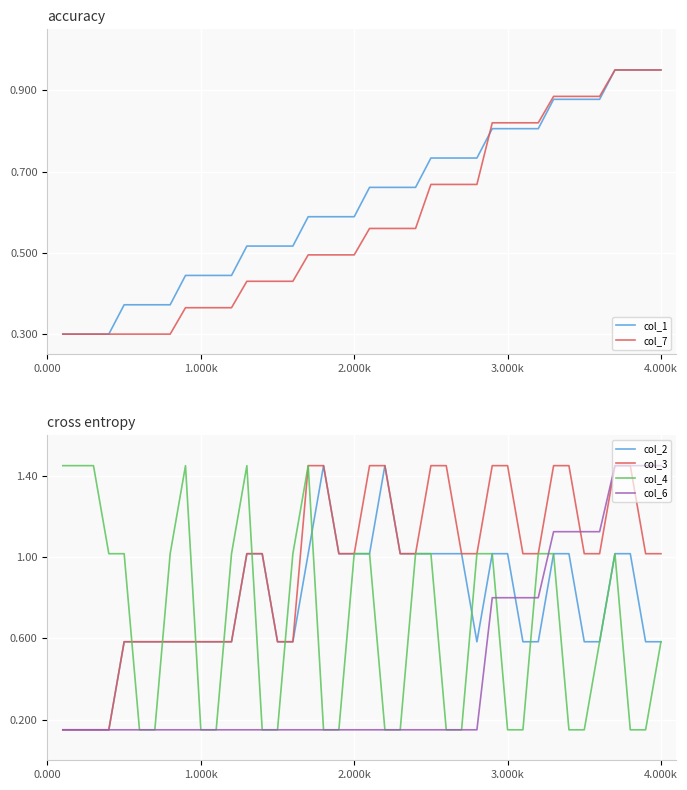

What position from the right is 6?

34